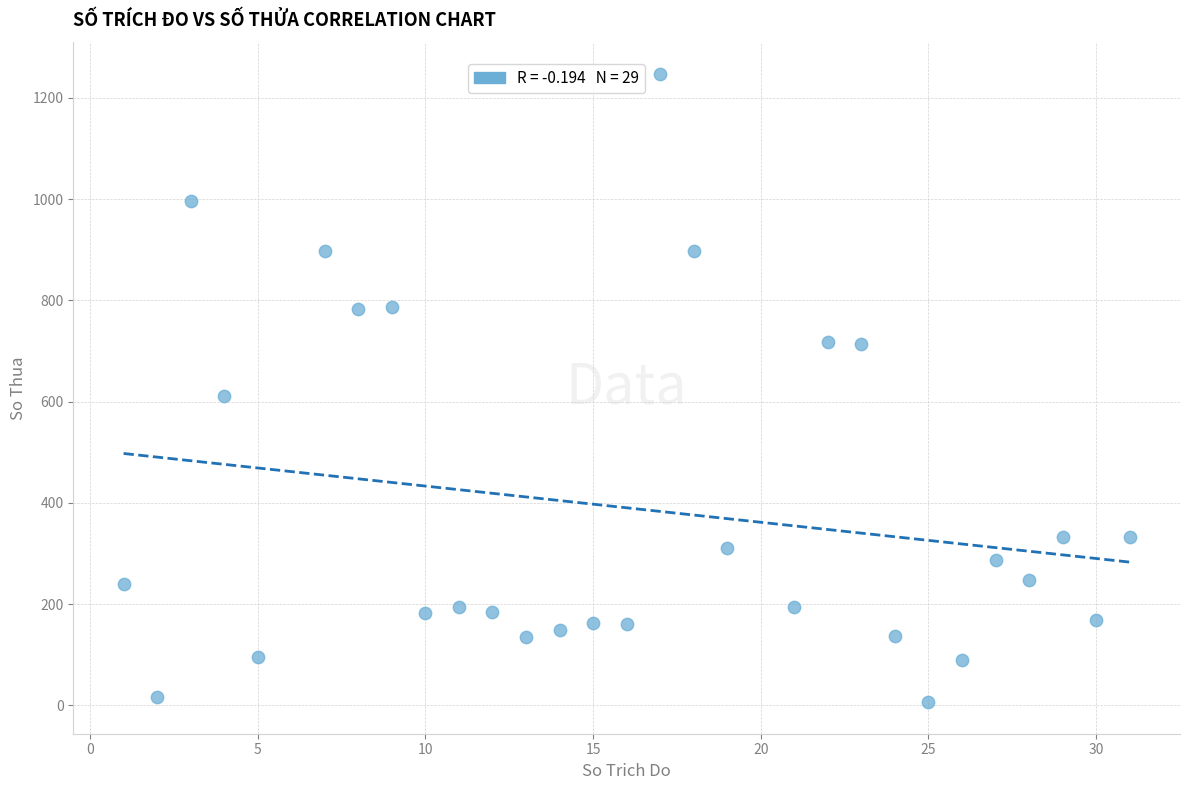

What is the range of X values (max minus min)?

30